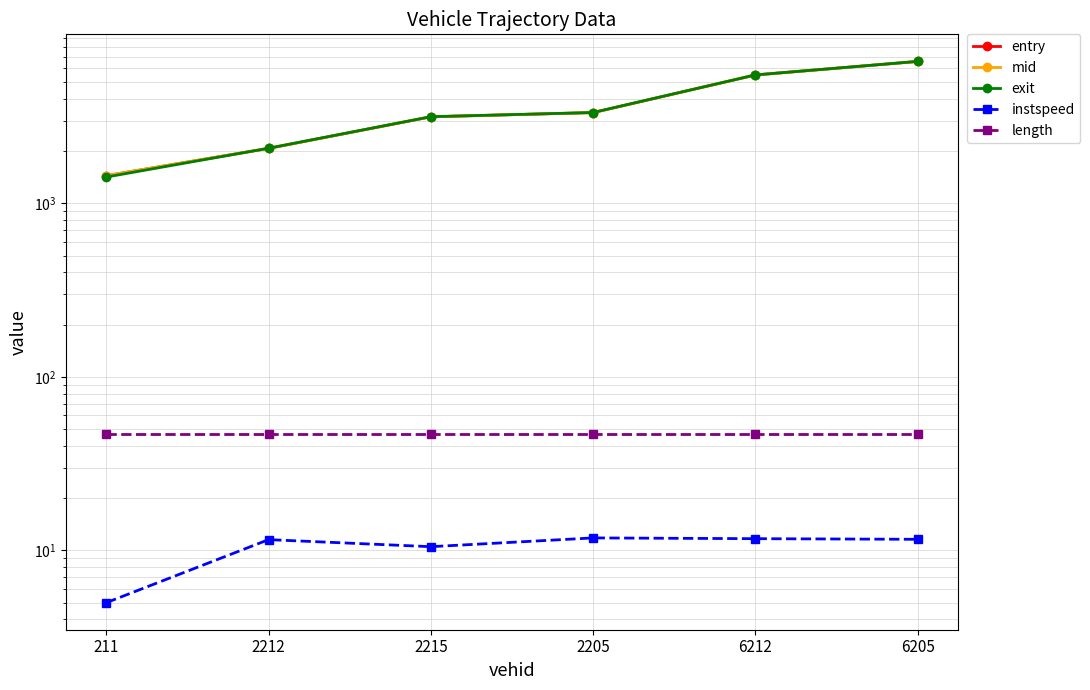

Which has a higher value, 2212 or 211?

2212